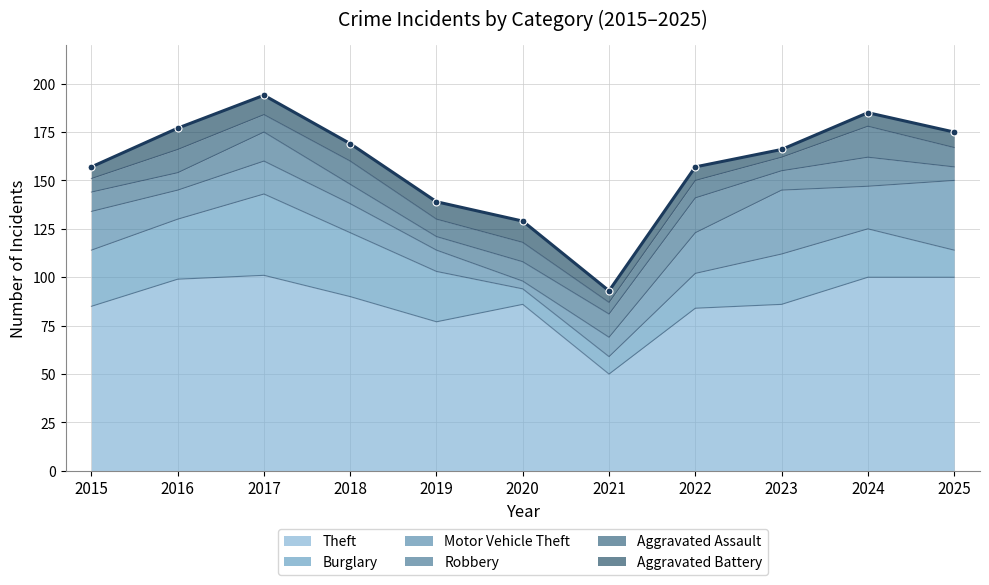

True or false: Robbery has more than 2 points higher than both neighbors.

True